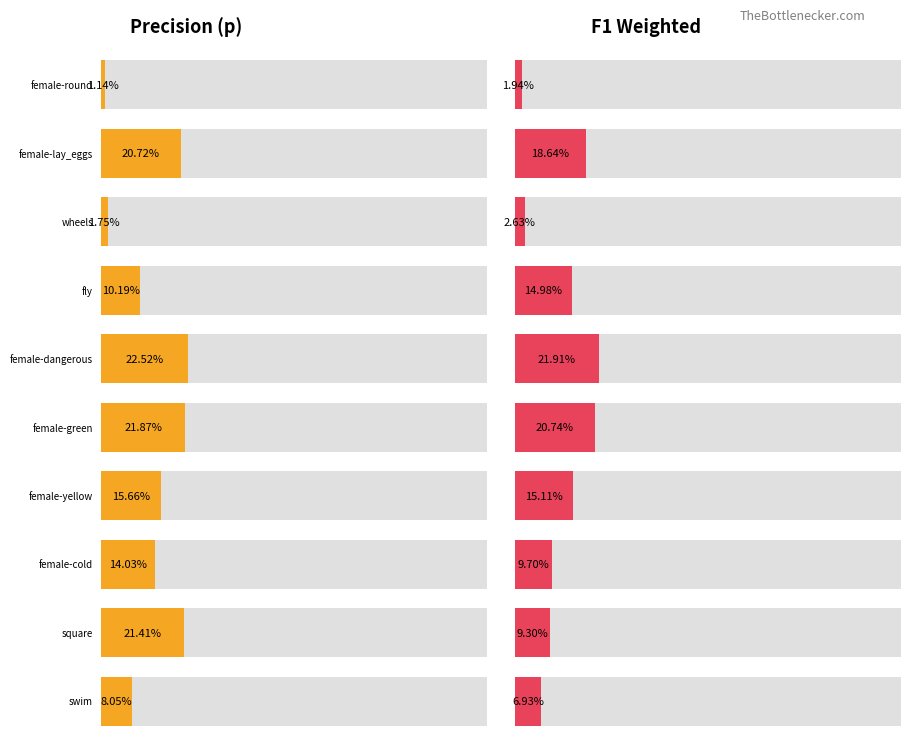

Are the bars grouped side by side (vs. stacked)?

Yes